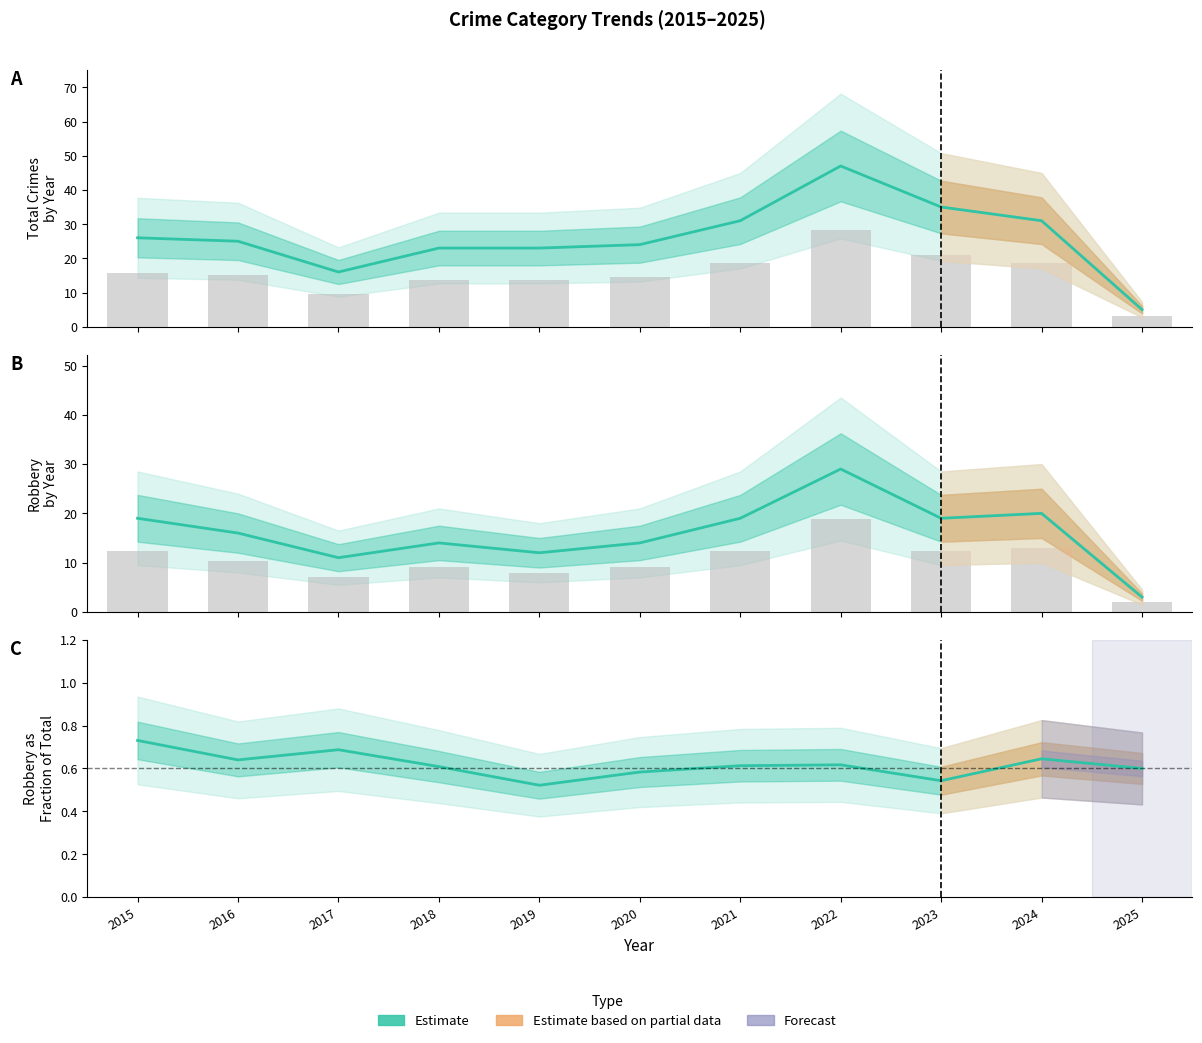

Reading right to left, what are all the values shown in this chart?

Total: 5.0	31.0	35.0	47.0	31.0	24.0	23.0	23.0	16.0	25.0	26.0
Robbery: 3.0	20.0	19.0	29.0	19.0	14.0	12.0	14.0	11.0	16.0	19.0
Robbery / Total: 0.6	0.6	0.5	0.6	0.6	0.6	0.5	0.6	0.7	0.6	0.7